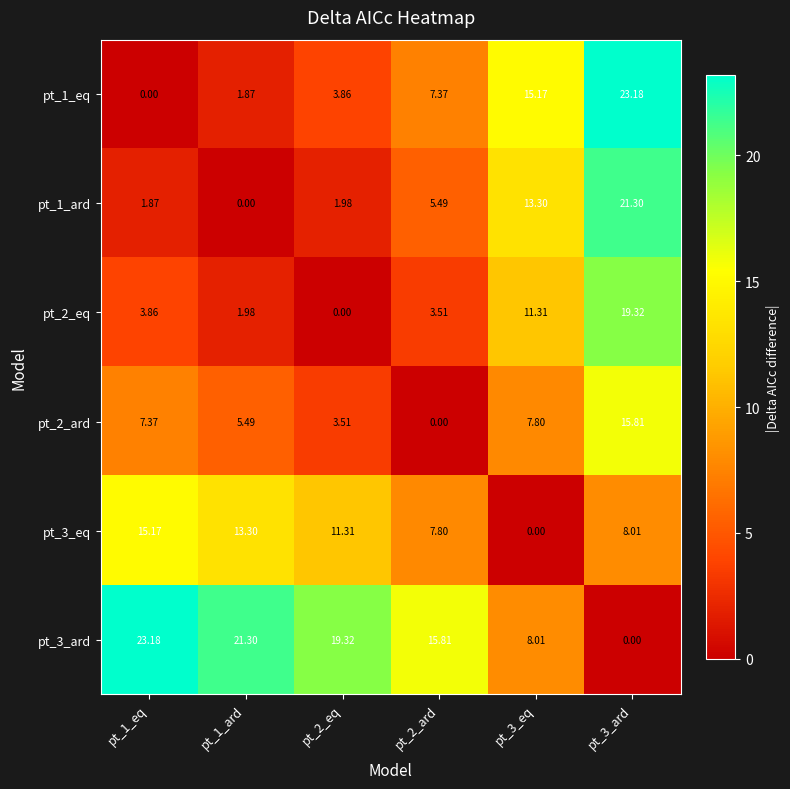

Is the value of pt_1_eq at pt_3_eq greater than the value of pt_1_ard at pt_3_ard?

No